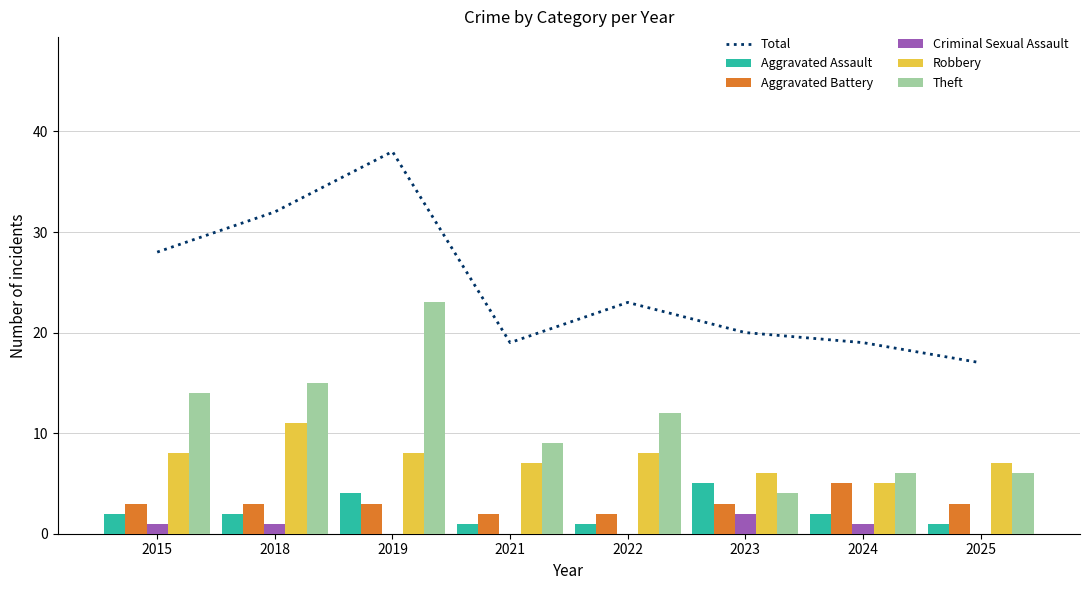

Is it true that Robbery equals 14 at 2015?

False